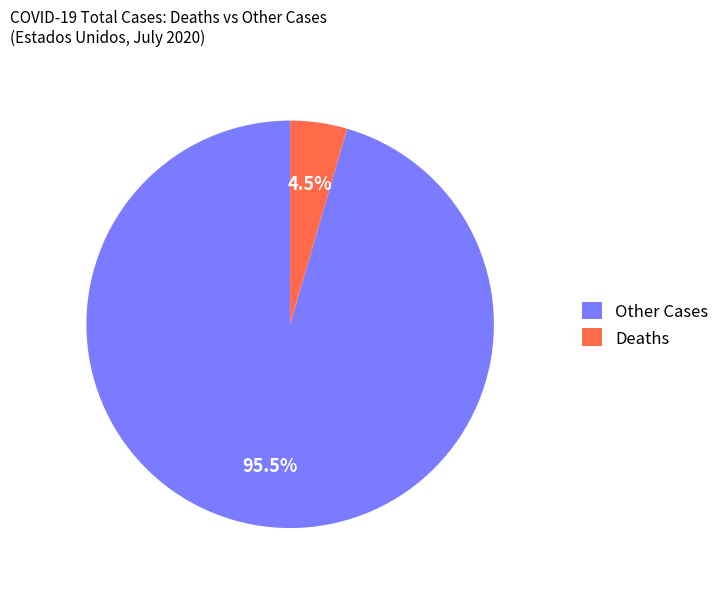

How many segments does this pie chart have?

2